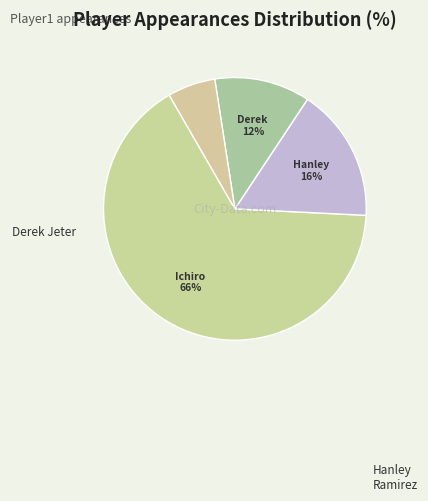

How many segments does this pie chart have?

4